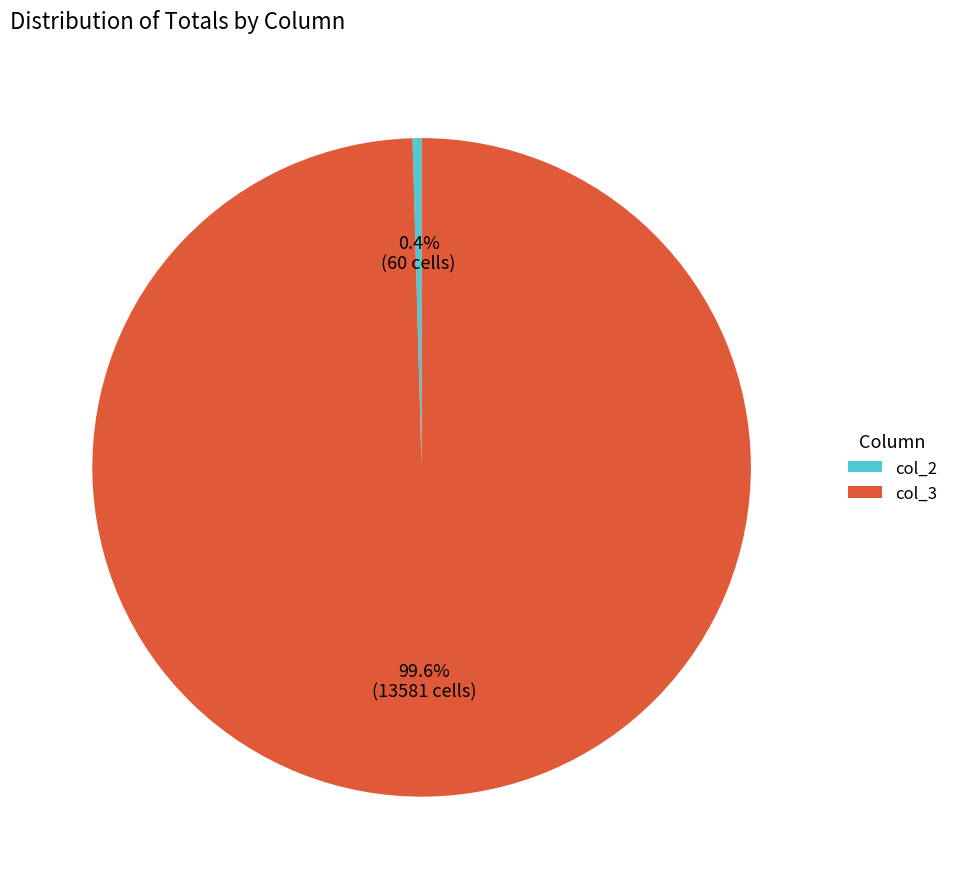

To the nearest percent, what is the average slice percentage?

50%